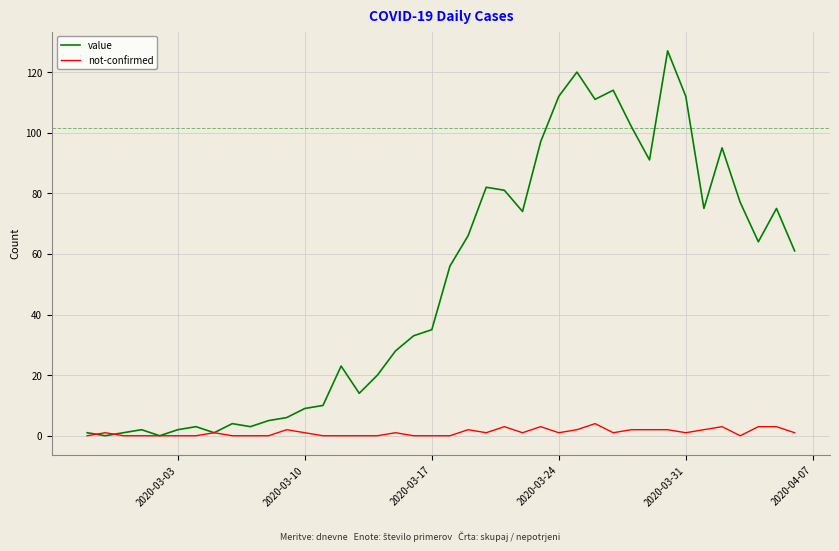

Which series has the largest range (max minus min)?

value